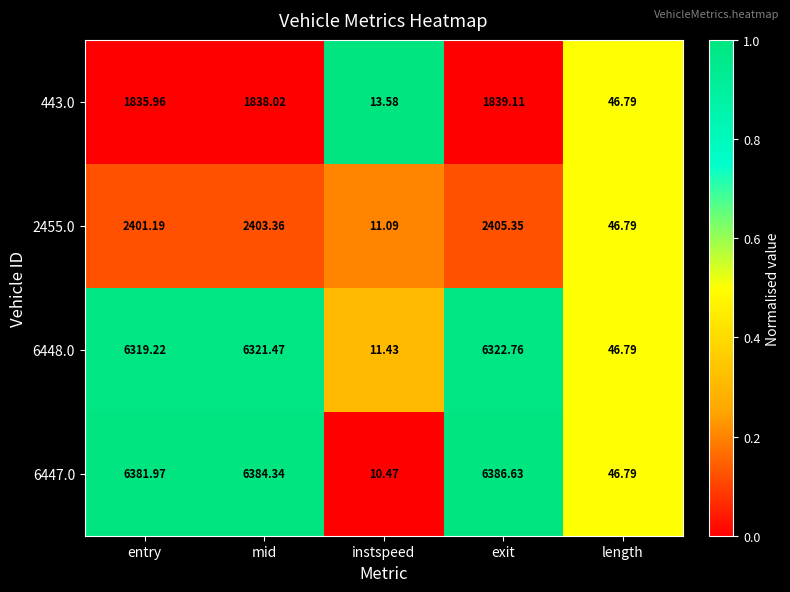

List the labels in order of 6448.0 value, largest first.

exit, mid, entry, length, instspeed